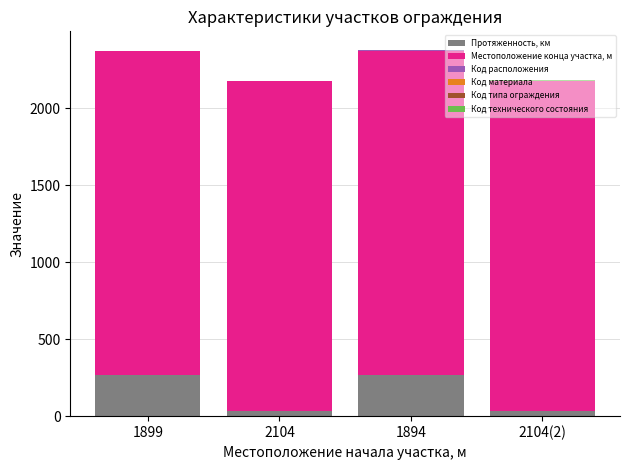

True or false: Протяженность, км has a value of 474 at 1899.

False